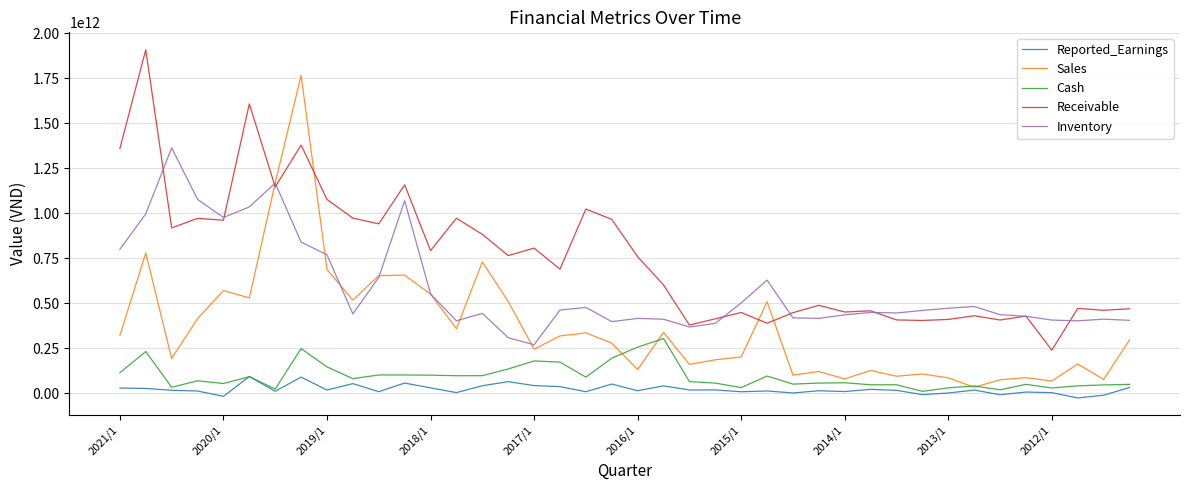

True or false: Sales has more than 2 interior local peaks.

True